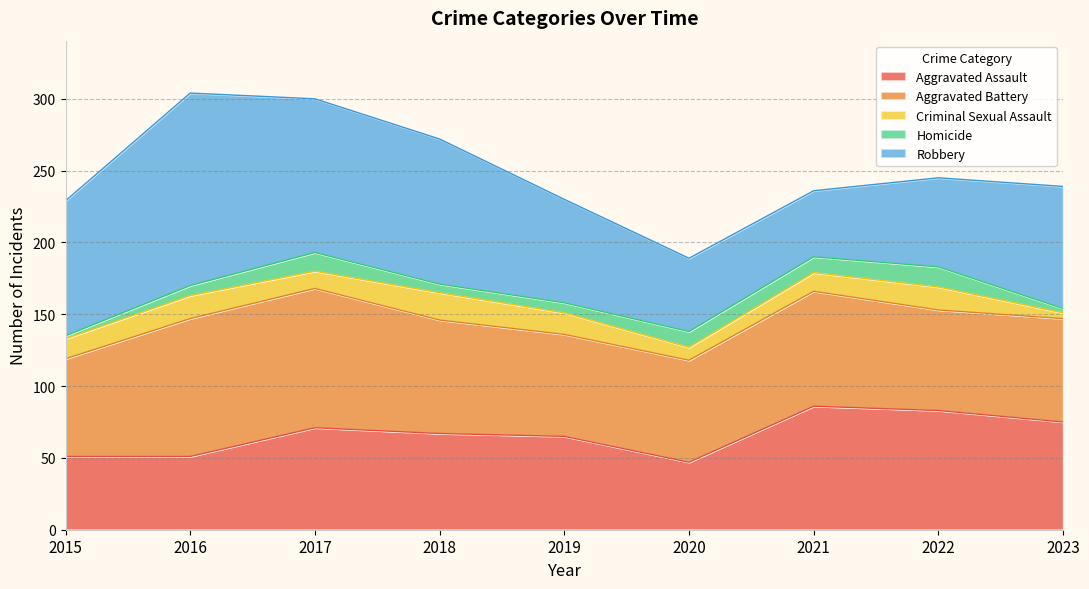

How many data points in Homicide are above 7?

4